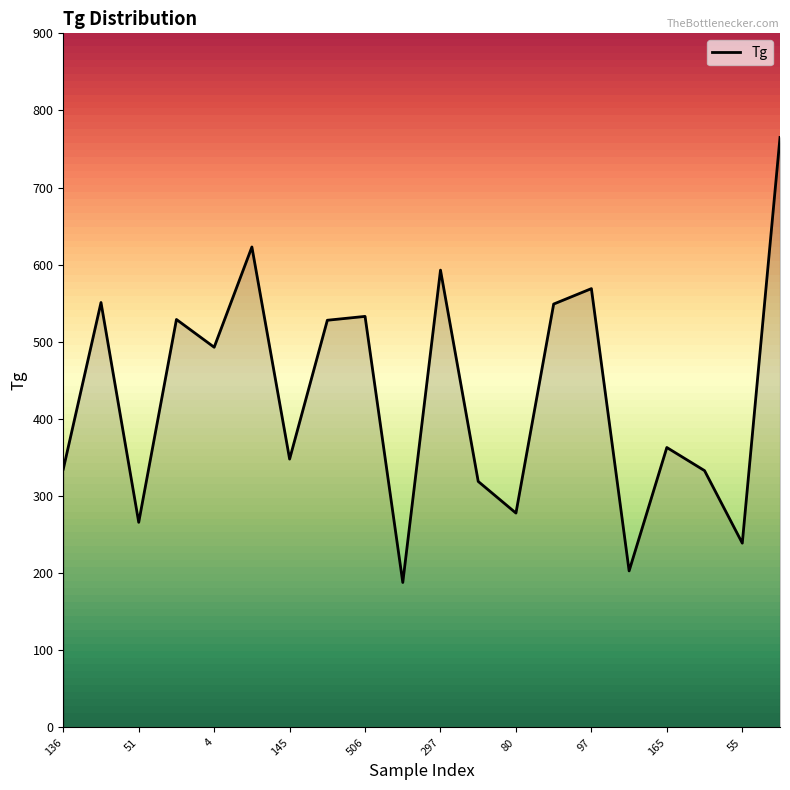

How many interior local peaks (higher than both neighbors) does the data have?

7